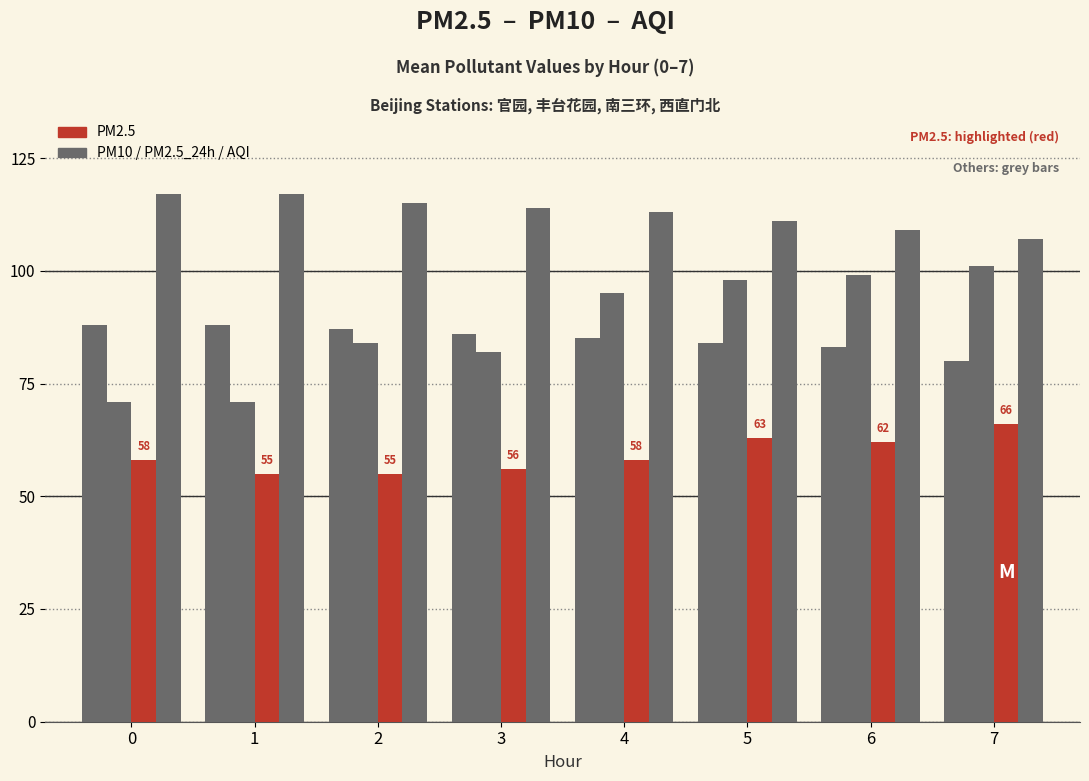

How many groups of bars are there?

8